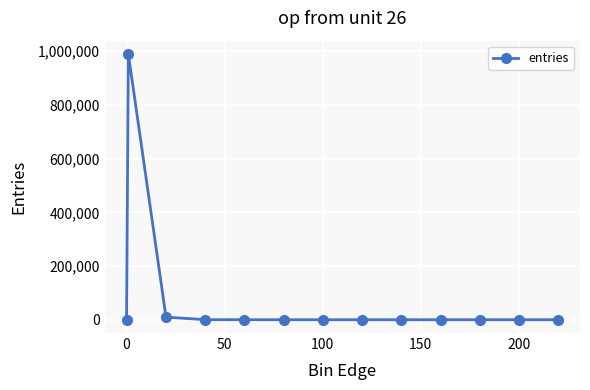

What is the maximum value shown in the chart?

989979